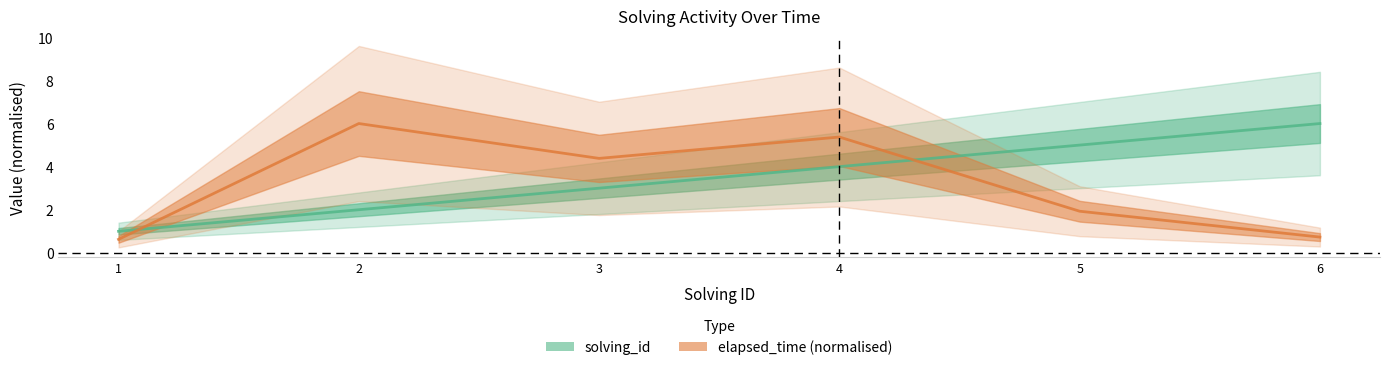

Which label corresponds to the smallest value in the chart?

1